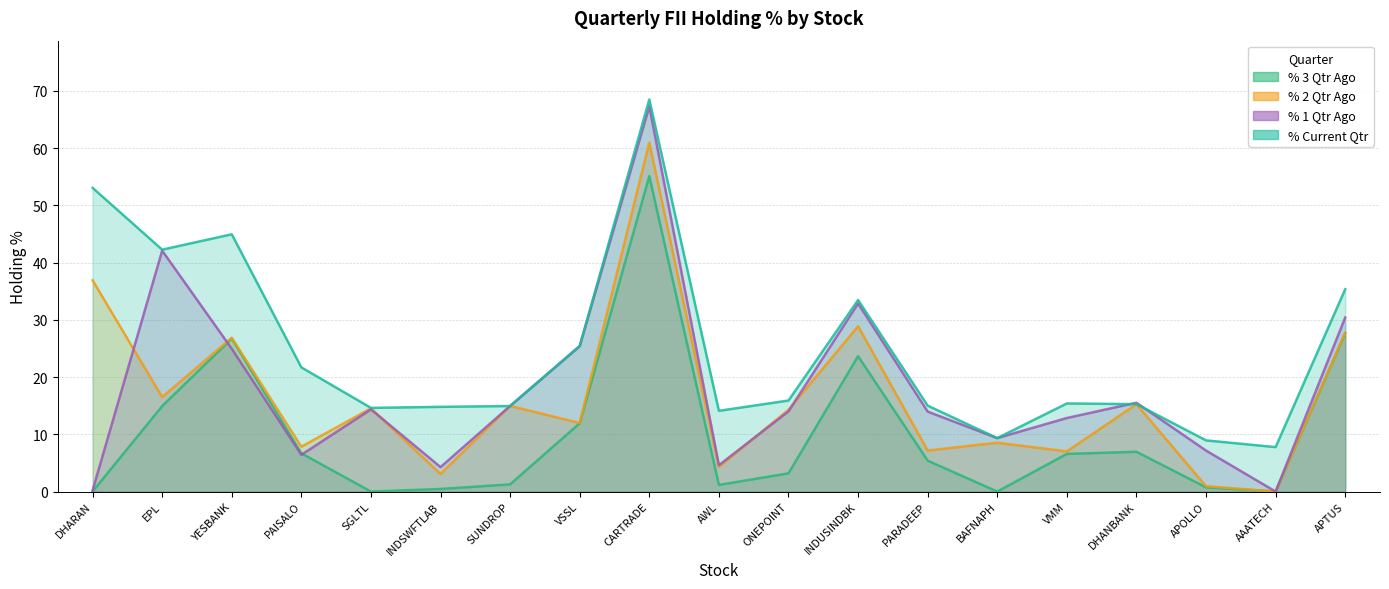

Reading left to right, extract all data points from this chart.

% 3 Qtr Ago: DHARAN=0.0	EPL=14.9	YESBANK=26.7	PAISALO=6.7	SGLTL=0.0	INDSWFTLAB=0.5	SUNDROP=1.3	VSSL=11.9	CARTRADE=55.1	AWL=1.2	ONEPOINT=3.2	INDUSINDBK=23.7	PARADEEP=5.4	BAFNAPH=0.0	VMM=6.6	DHANBANK=7.0	APOLLO=0.7	AAATECH=0.0	APTUS=27.7
% 2 Qtr Ago: DHARAN=36.9	EPL=16.5	YESBANK=26.9	PAISALO=7.8	SGLTL=14.5	INDSWFTLAB=3.1	SUNDROP=15.0	VSSL=12.0	CARTRADE=61.0	AWL=4.3	ONEPOINT=14.3	INDUSINDBK=28.9	PARADEEP=7.2	BAFNAPH=8.5	VMM=7.0	DHANBANK=15.3	APOLLO=0.9	AAATECH=0.0	APTUS=27.7
% 1 Qtr Ago: DHARAN=0.2	EPL=42.1	YESBANK=24.9	PAISALO=6.4	SGLTL=14.4	INDSWFTLAB=4.3	SUNDROP=14.9	VSSL=25.4	CARTRADE=67.3	AWL=4.6	ONEPOINT=14.0	INDUSINDBK=32.9	PARADEEP=14.0	BAFNAPH=9.3	VMM=12.9	DHANBANK=15.5	APOLLO=7.2	AAATECH=0.0	APTUS=30.4
% Current Qtr: DHARAN=53.1	EPL=42.3	YESBANK=45.0	PAISALO=21.7	SGLTL=14.6	INDSWFTLAB=14.8	SUNDROP=14.9	VSSL=25.4	CARTRADE=68.5	AWL=14.1	ONEPOINT=15.9	INDUSINDBK=33.5	PARADEEP=15.0	BAFNAPH=9.3	VMM=15.4	DHANBANK=15.3	APOLLO=8.9	AAATECH=7.8	APTUS=35.4